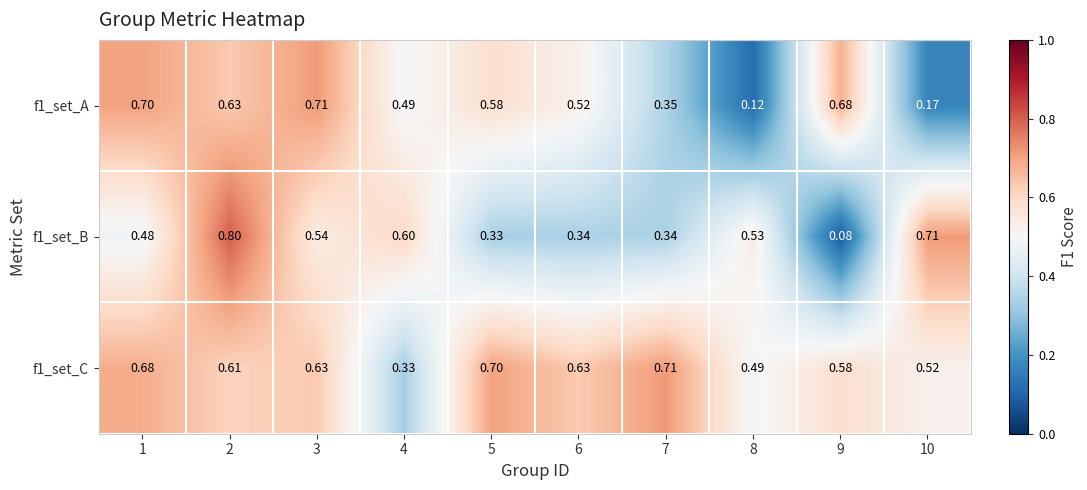

Is the value of f1_set_B at 7 greater than the value of f1_set_C at 4?

Yes